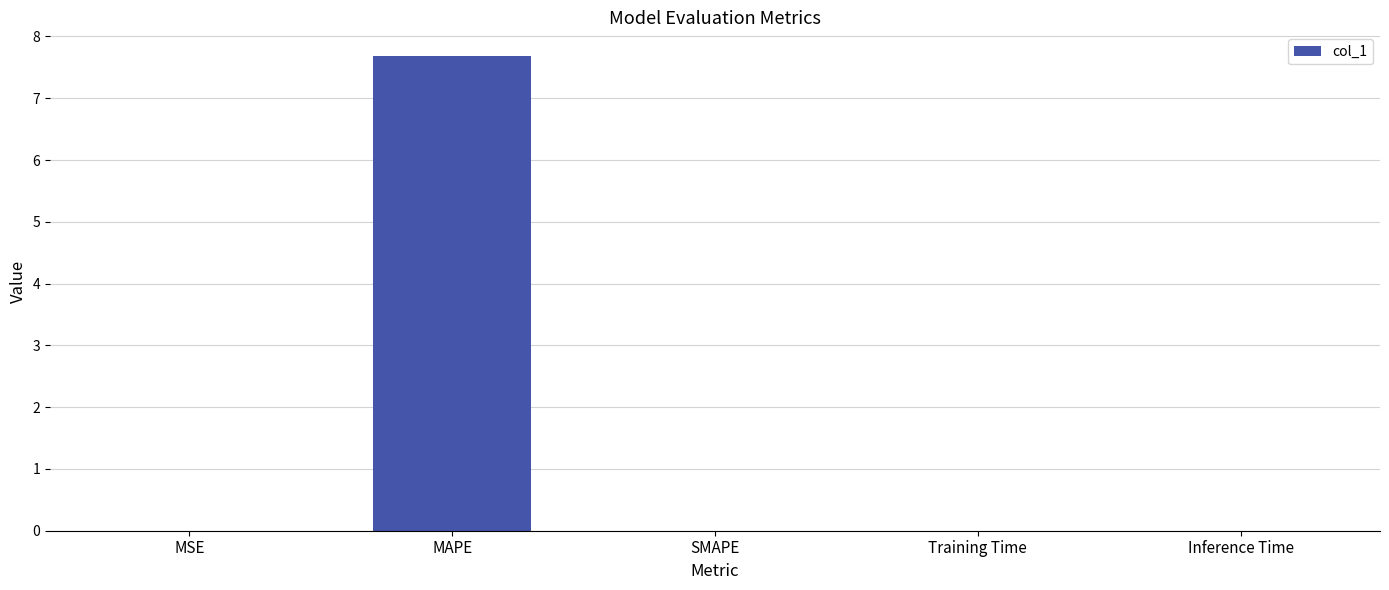

Which has a higher value, Training Time or MAPE?

MAPE